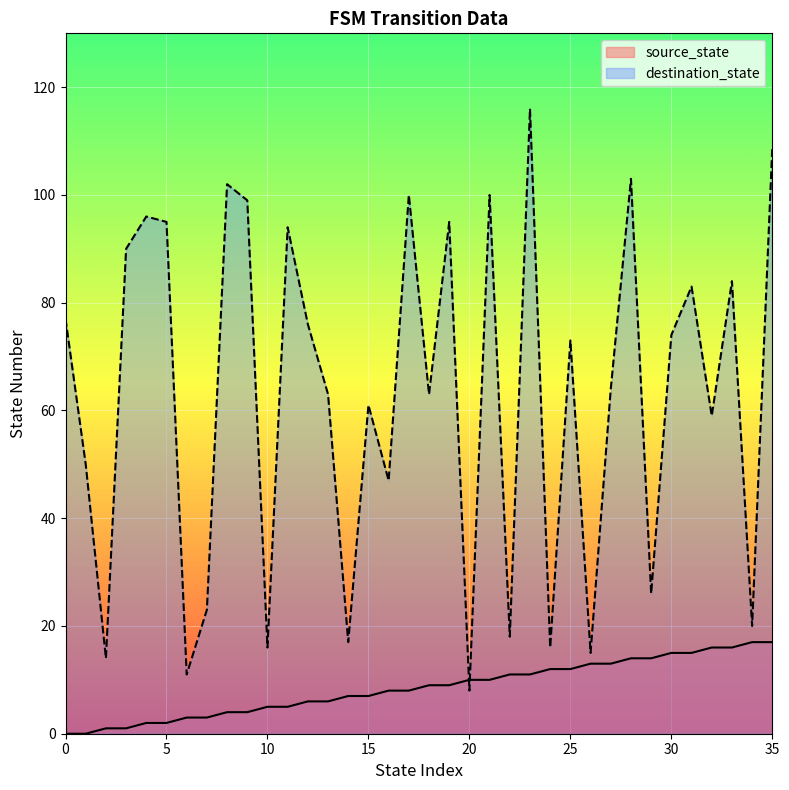

At how many categories does at least one series exceed 113?

1